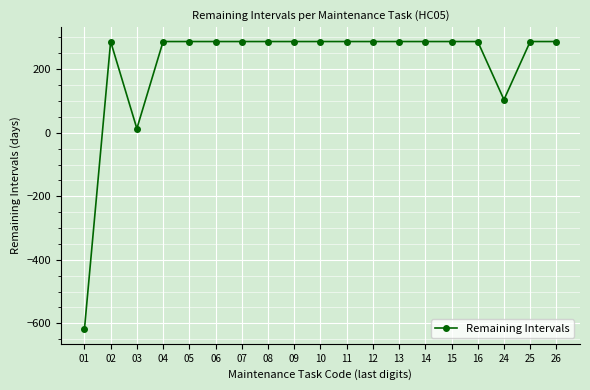

What is the sum of all values?

4090